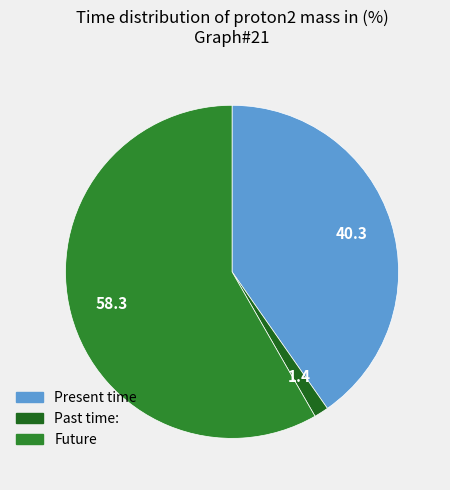

Count the number of slices in the pie.

3